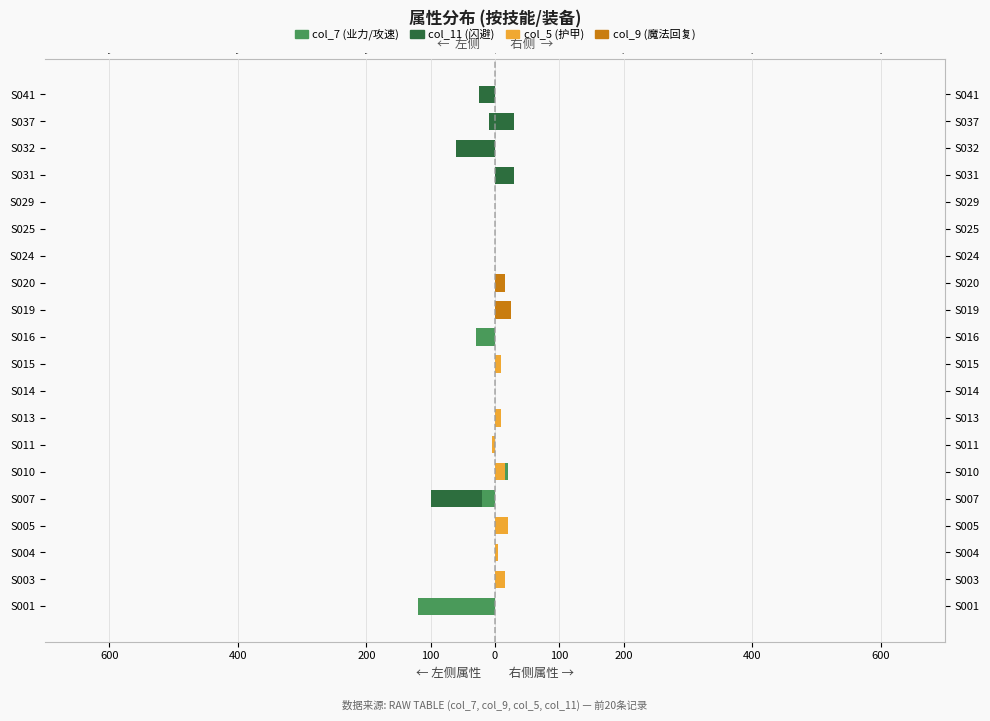

How many categories are shown in the chart?

20